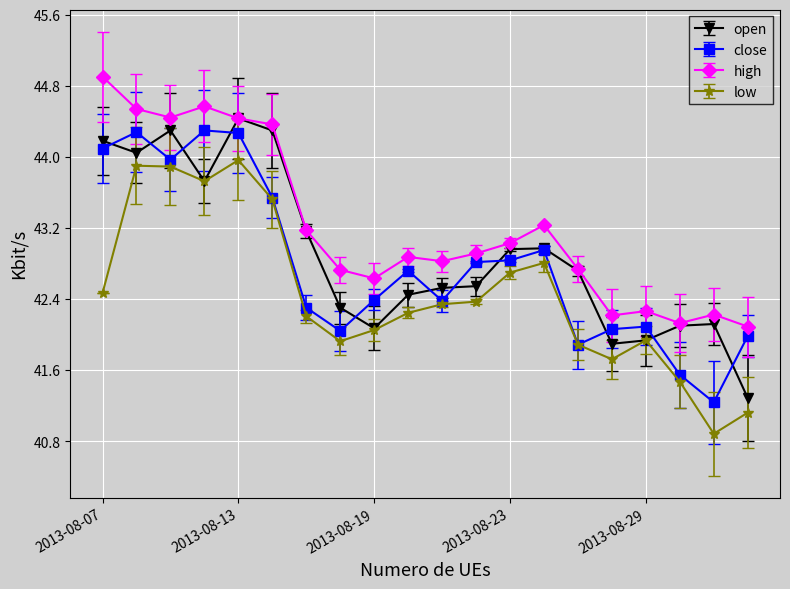

True or false: high has more than 1 points higher than both neighbors.

True